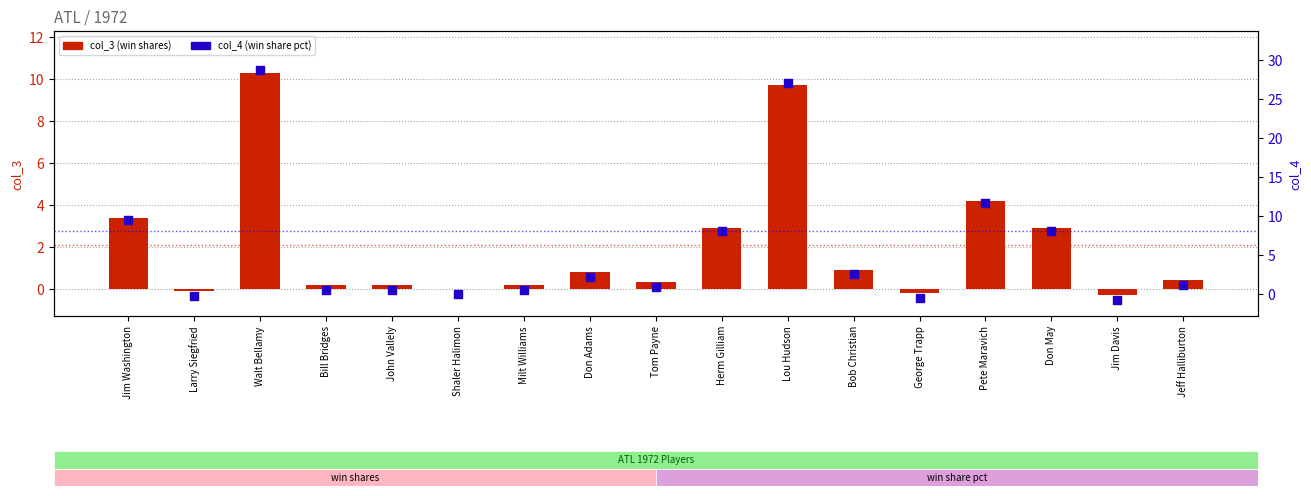

Which series contains the highest Y value?

col_4 (win shares pct)